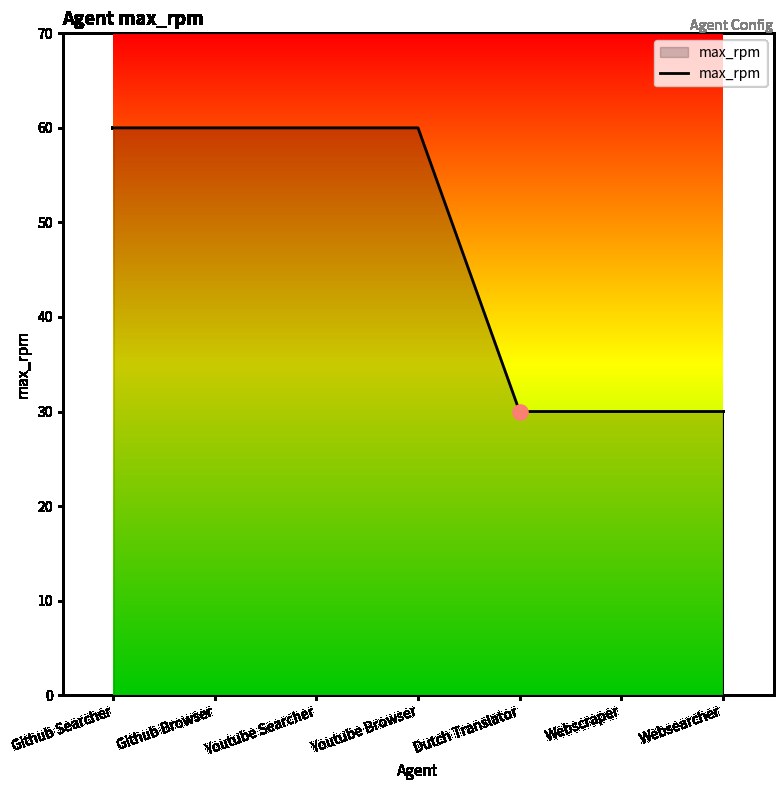

What is the ratio of the value at Github Browser to the value at Webscraper?

2.0